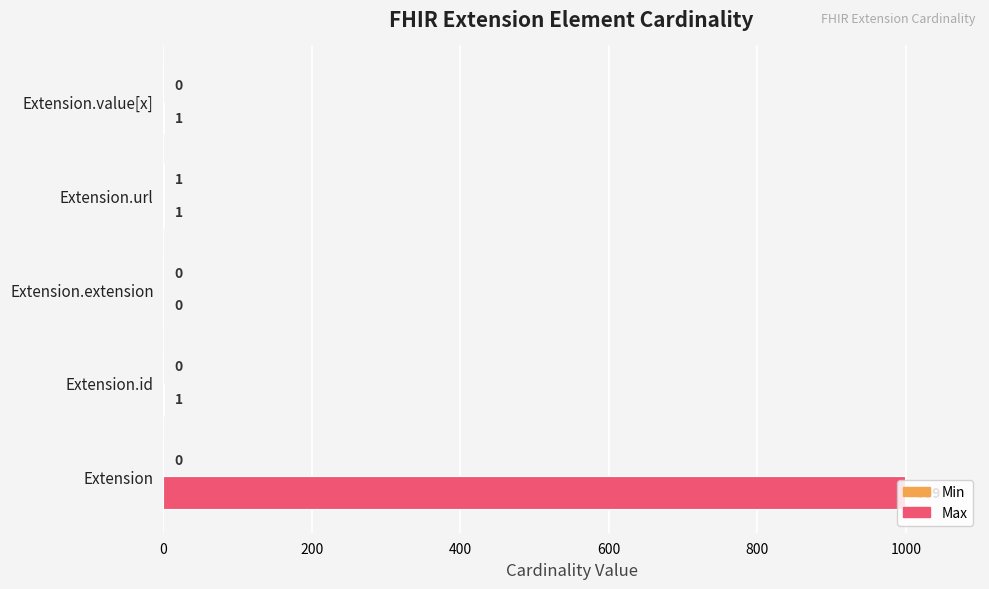

How many values in Max are above zero?

4